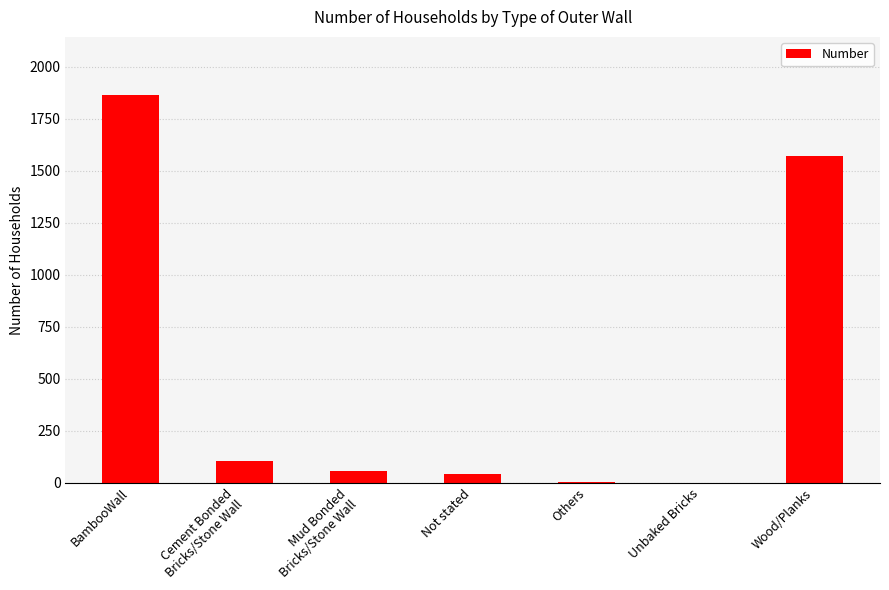

What is the sum of all values?

3640